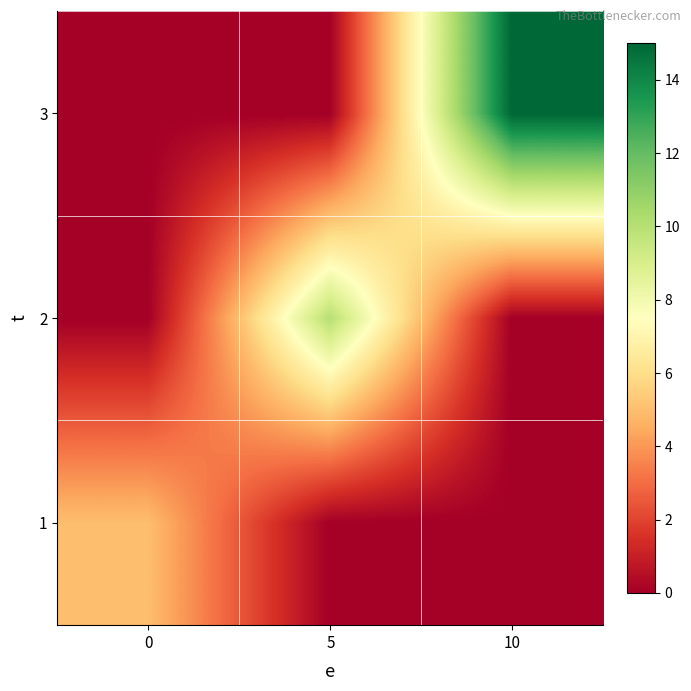

Which series has the widest spread of values?

3